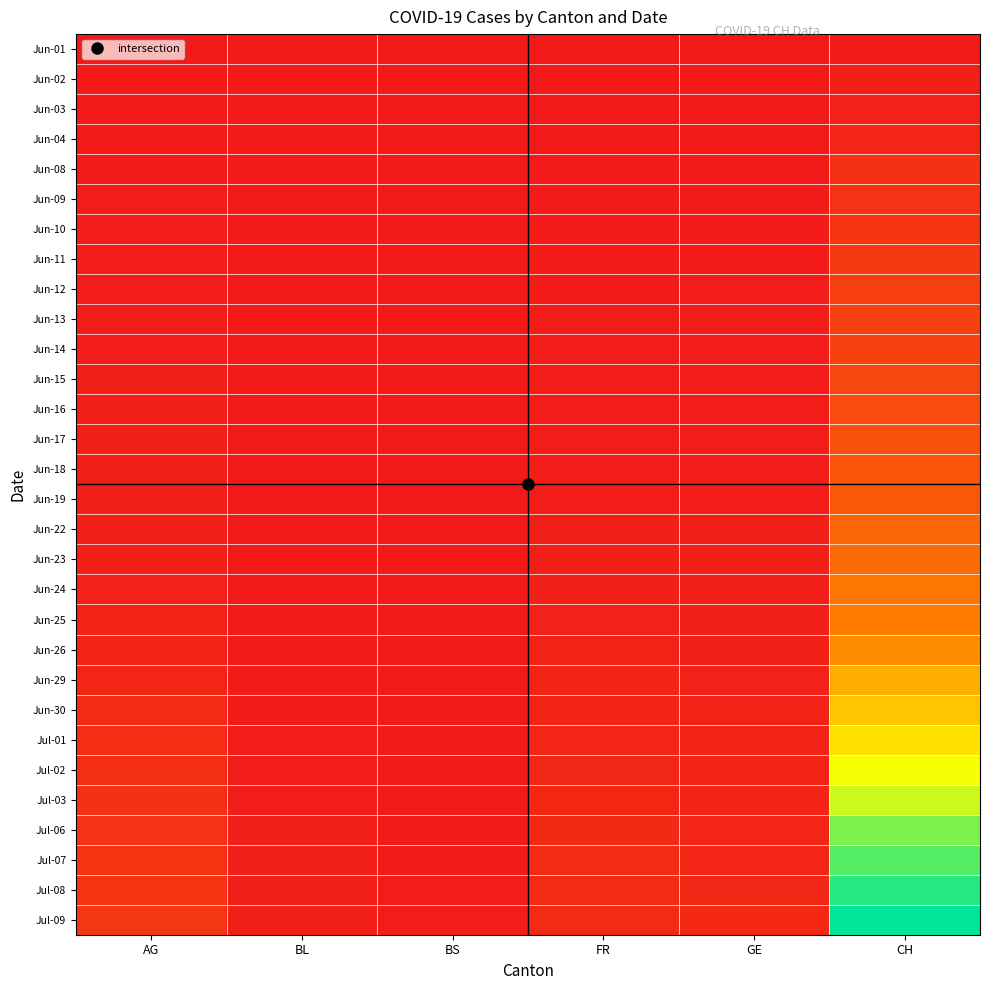

Reading left to right, transcribe all the data shown in this chart.

Jun-01: AG=9	BL=1	BS=0	FR=0	GE=0	CH=12
Jun-02: AG=12	BL=1	BS=0	FR=2	GE=4	CH=32
Jun-03: AG=12	BL=2	BS=1	FR=3	GE=6	CH=50
Jun-04: AG=15	BL=2	BS=1	FR=5	GE=7	CH=74
Jun-08: AG=17	BL=3	BS=4	FR=13	GE=12	CH=133
Jun-09: AG=19	BL=3	BS=5	FR=13	GE=12	CH=143
Jun-10: AG=19	BL=4	BS=5	FR=15	GE=14	CH=160
Jun-11: AG=21	BL=4	BS=5	FR=16	GE=14	CH=181
Jun-12: AG=25	BL=4	BS=5	FR=16	GE=18	CH=210
Jun-13: AG=25	BL=4	BS=5	FR=20	GE=18	CH=220
Jun-14: AG=26	BL=4	BS=5	FR=22	GE=18	CH=236
Jun-15: AG=29	BL=4	BS=5	FR=22	GE=20	CH=259
Jun-16: AG=30	BL=5	BS=5	FR=23	GE=20	CH=286
Jun-17: AG=30	BL=5	BS=6	FR=24	GE=21	CH=321
Jun-18: AG=33	BL=5	BS=6	FR=26	GE=21	CH=335
Jun-19: AG=35	BL=5	BS=7	FR=27	GE=25	CH=364
Jun-22: AG=40	BL=7	BS=7	FR=32	GE=30	CH=439
Jun-23: AG=40	BL=7	BS=7	FR=36	GE=34	CH=469
Jun-24: AG=47	BL=9	BS=7	FR=44	GE=36	CH=534
Jun-25: AG=52	BL=10	BS=7	FR=47	GE=38	CH=573
Jun-26: AG=62	BL=12	BS=7	FR=52	GE=41	CH=646
Jun-29: AG=77	BL=17	BS=7	FR=61	GE=48	CH=802
Jun-30: AG=100	BL=17	BS=7	FR=61	GE=52	CH=904
Jul-01: AG=115	BL=18	BS=7	FR=72	GE=53	CH=1036
Jul-02: AG=128	BL=19	BS=8	FR=79	GE=58	CH=1180
Jul-03: AG=132	BL=23	BS=10	FR=84	GE=60	CH=1282
Jul-06: AG=144	BL=29	BS=12	FR=94	GE=71	CH=1465
Jul-07: AG=152	BL=32	BS=15	FR=96	GE=75	CH=1557
Jul-08: AG=159	BL=35	BS=18	FR=99	GE=79	CH=1658
Jul-09: AG=165	BL=38	BS=21	FR=100	GE=87	CH=1750